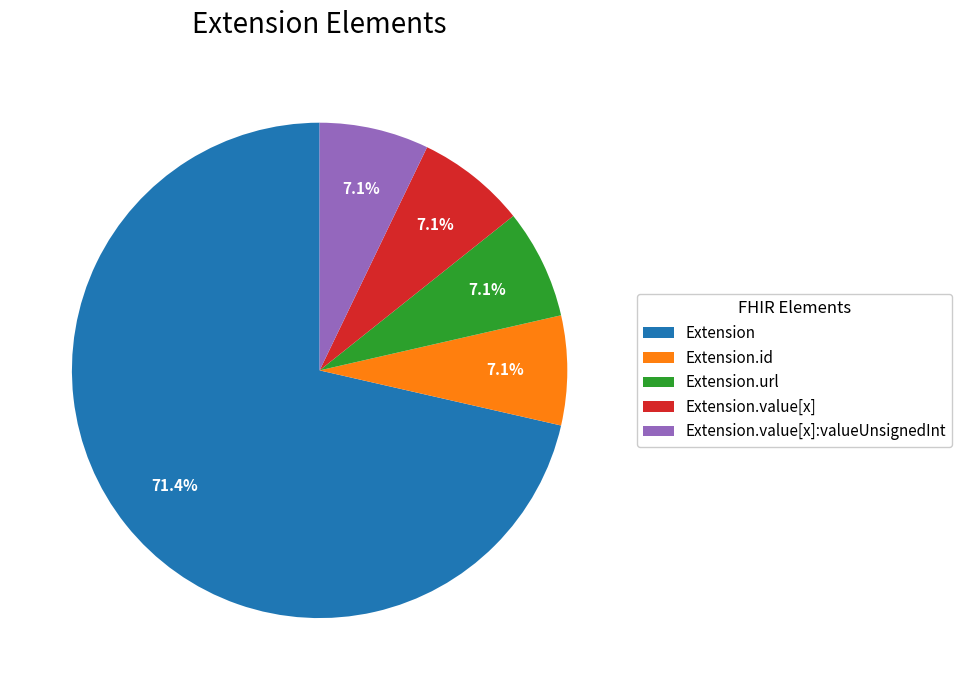

Is there any slice that represents more than half of the pie?

Yes